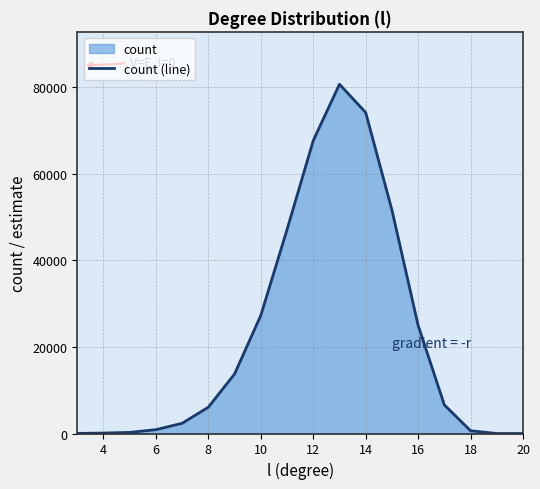

What is the difference between the maximum and minimum values?

80689